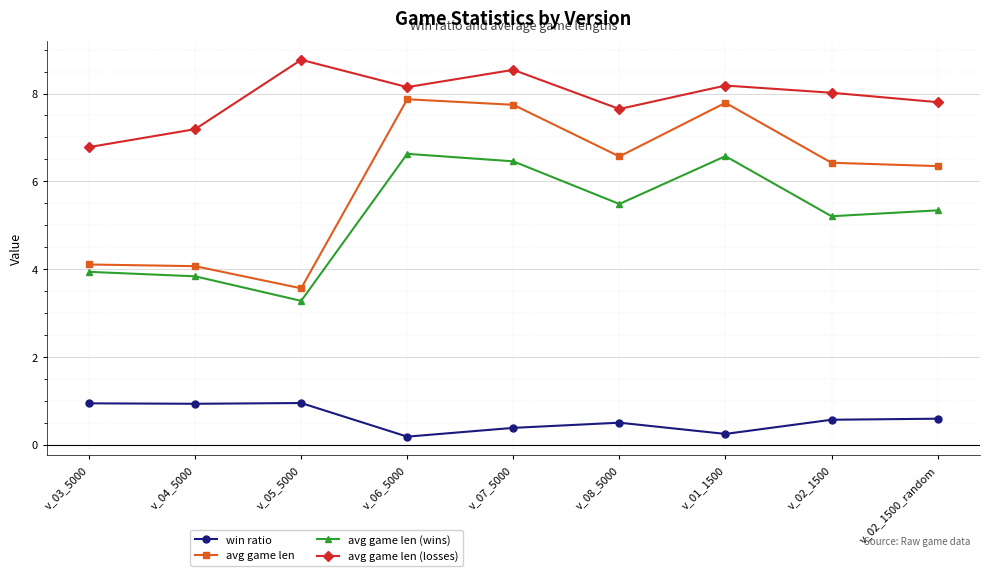

At which category does avg game len (losses) reach its first local valley?

v_06_5000